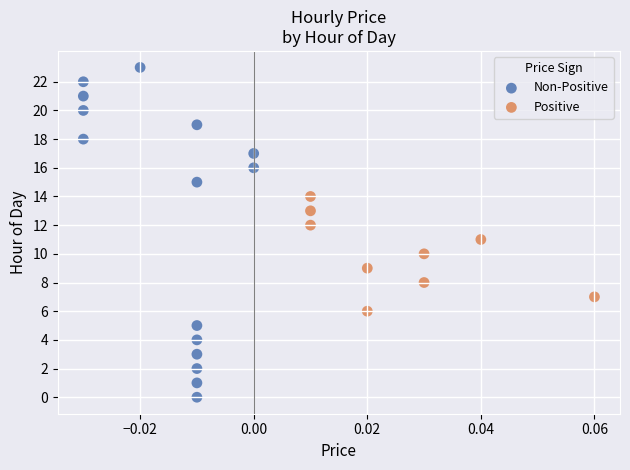

What are all the series names shown in the legend?

Non-Positive, Positive